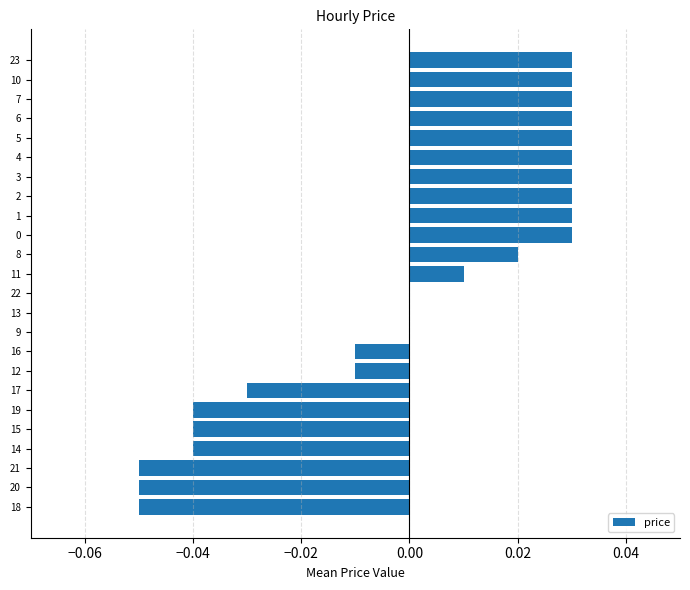

Is it true that the value at 2 is 0.0?

True